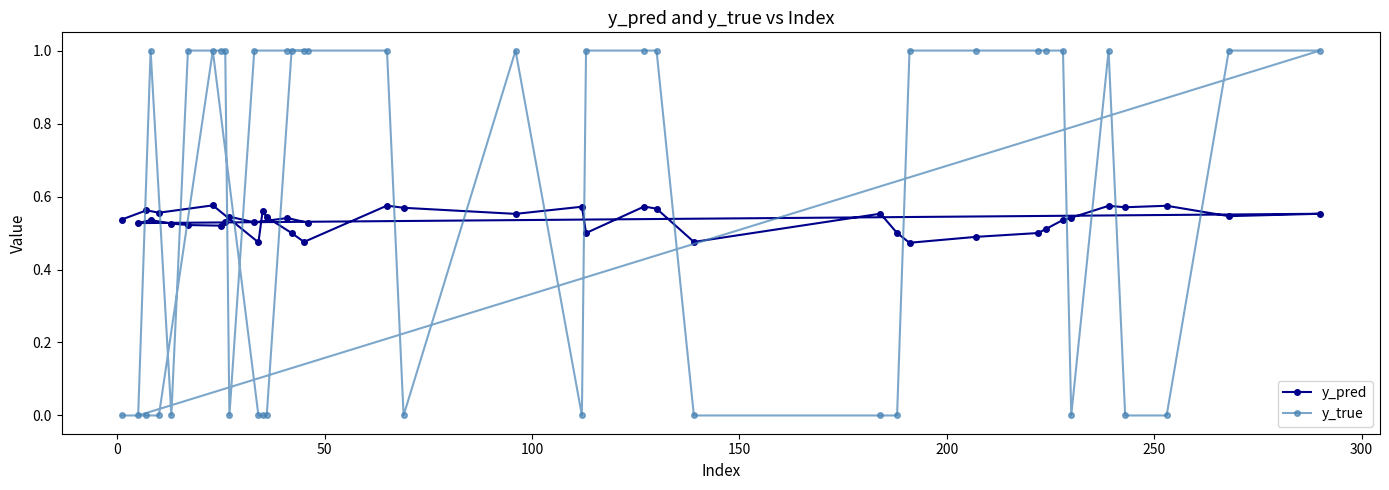

What is the difference between the maximum and minimum values in the y_true series?

1.0